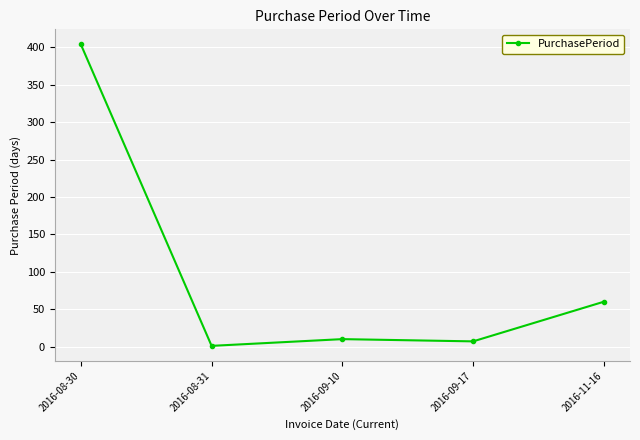

The value at 2016-08-30 is 404. True or false?

True